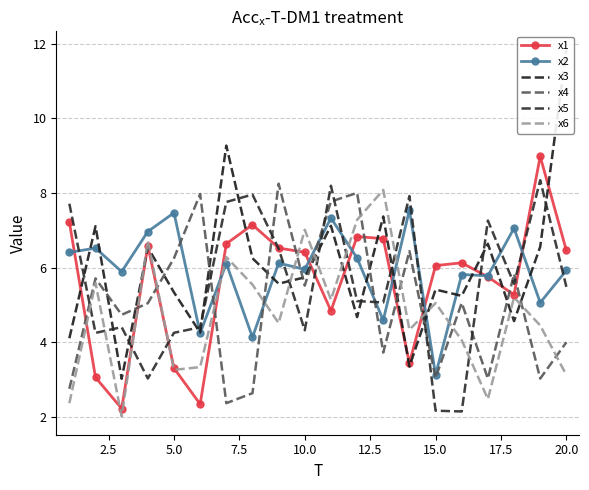

Read the x1 value at 20.0.

6.5